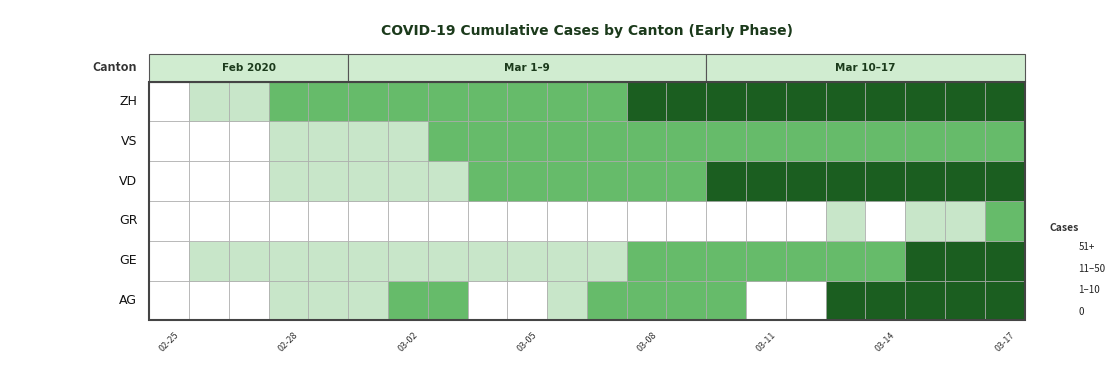

How many data points in AG are above 16?

10